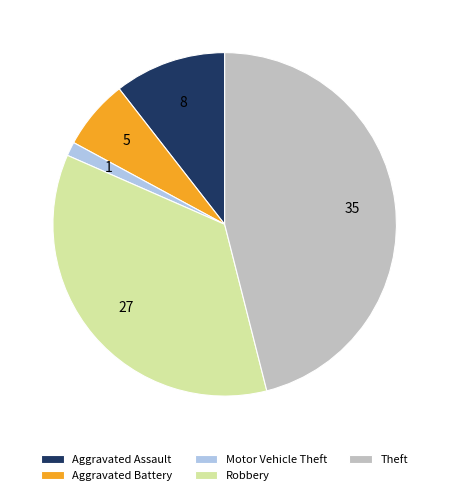

Which has a higher value, Theft or Robbery?

Theft